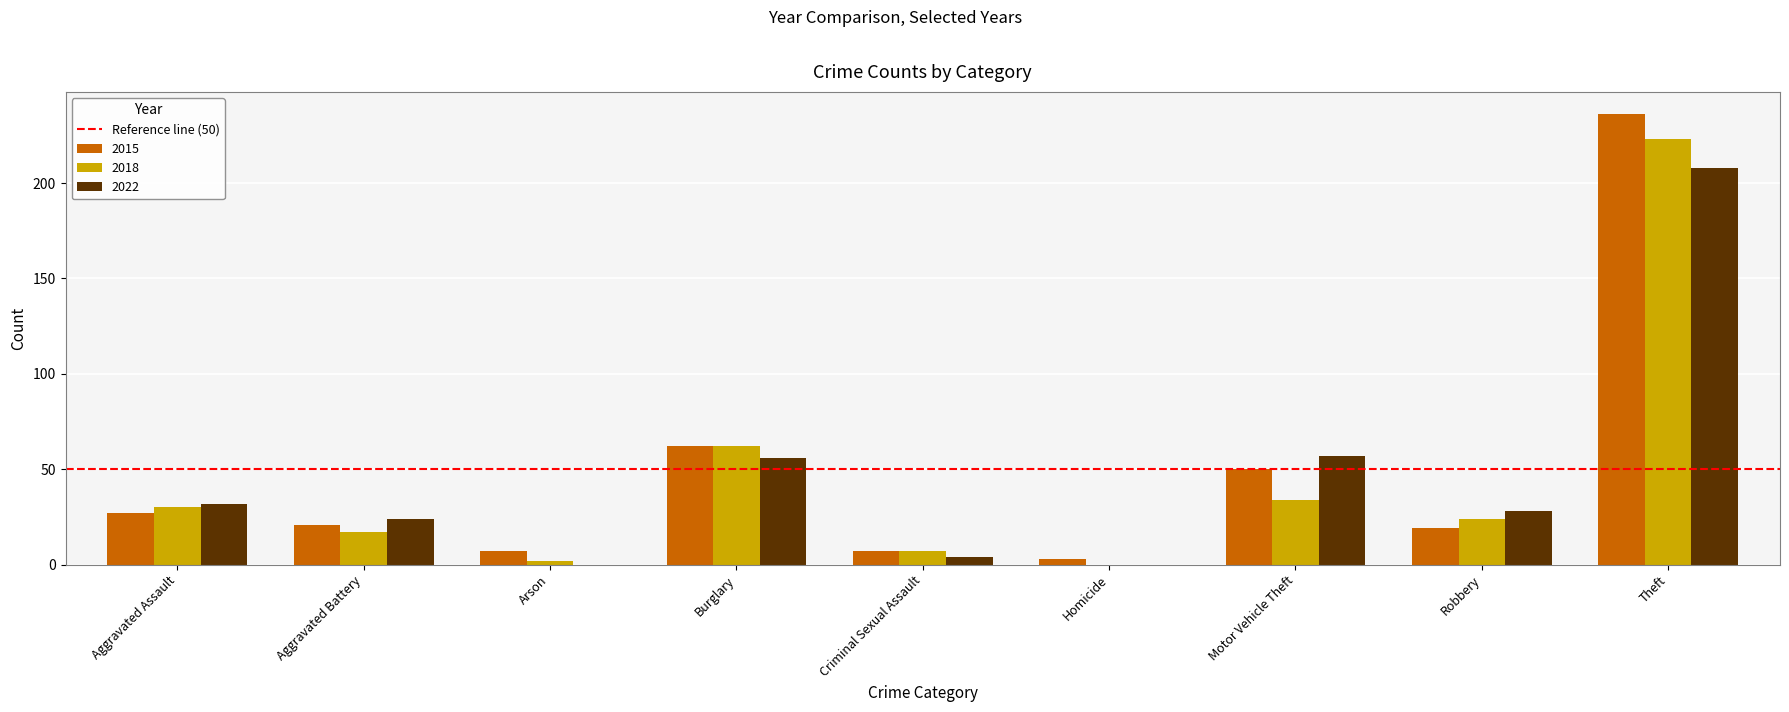

Which series changed the most between Aggravated Battery and Theft?

2015